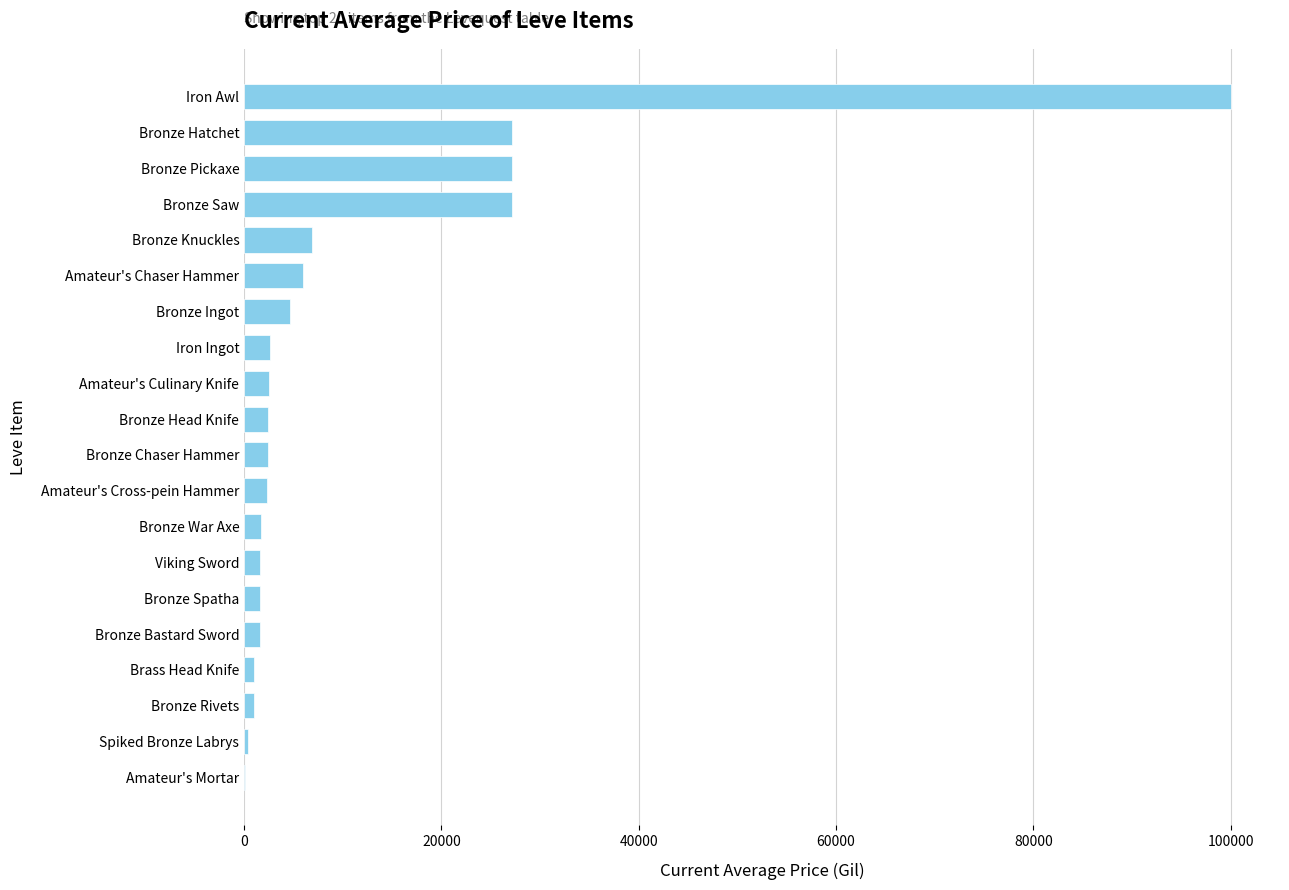

How many categories are shown in the chart?

20